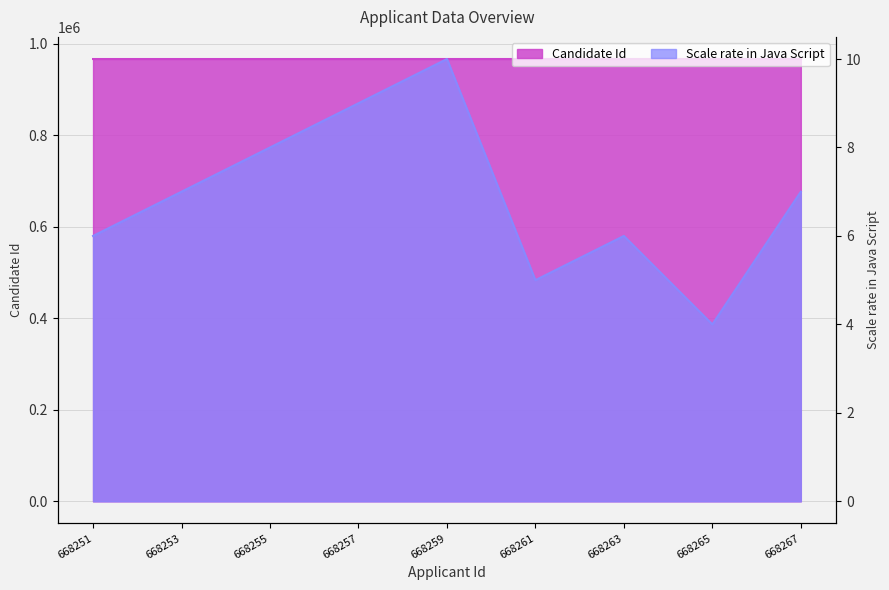

True or false: Candidate Id has more than 2 interior local peaks.

False